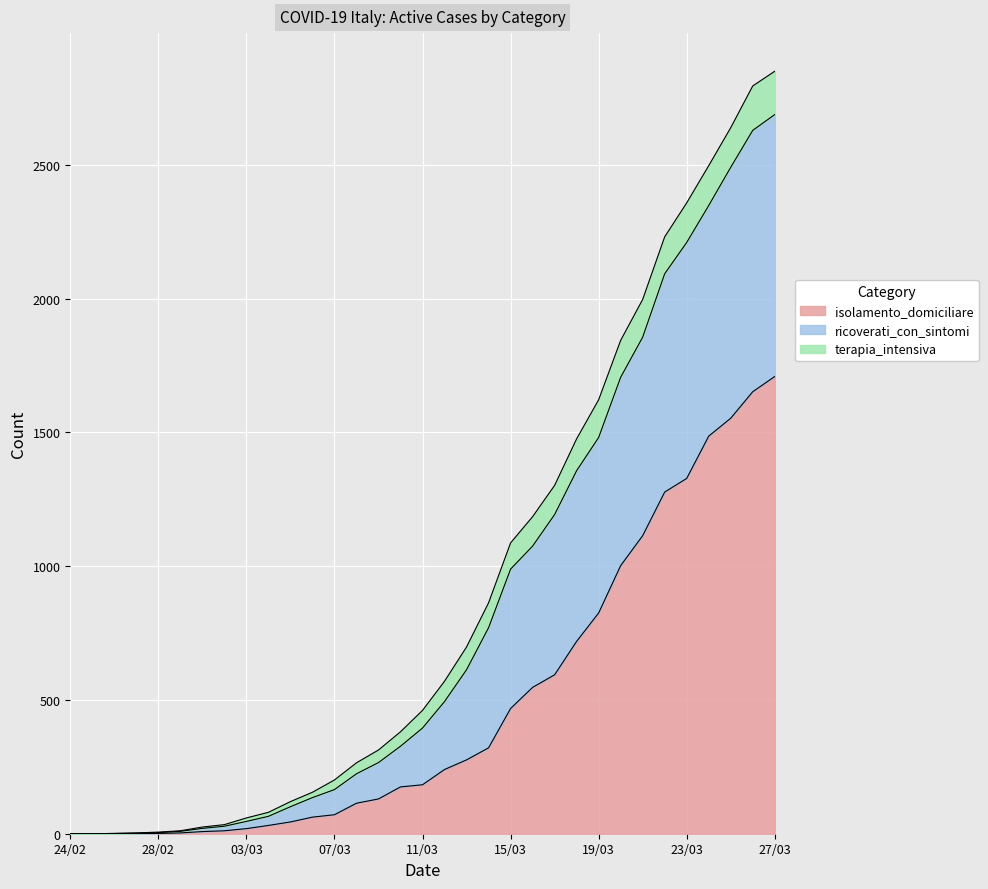

What is the highest value of the isolamento_domiciliare series?

1709